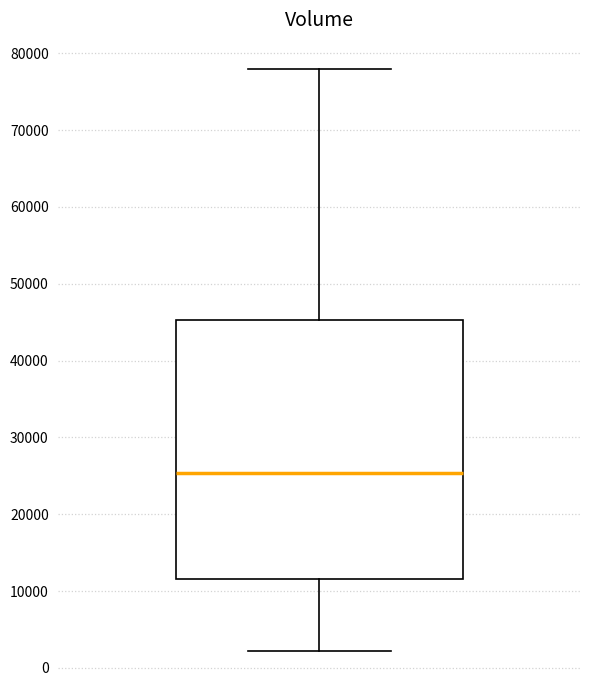

Read this box plot against the y-axis: the position of the median line, the range covered by the box, and the ends of both whiskers. The values are not printed on the chart, so give them approximately, as read against the axis.

median 25000, box 12000 to 45000, whiskers 2000 to 78000